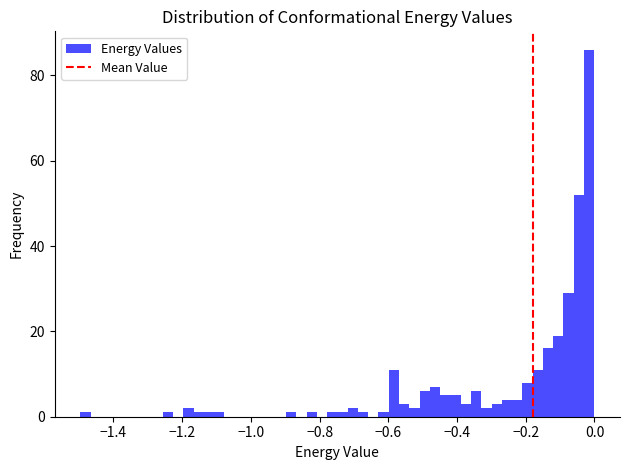

Read against the x-axis, roughly where is the centre of the tallest bar?

-0.02